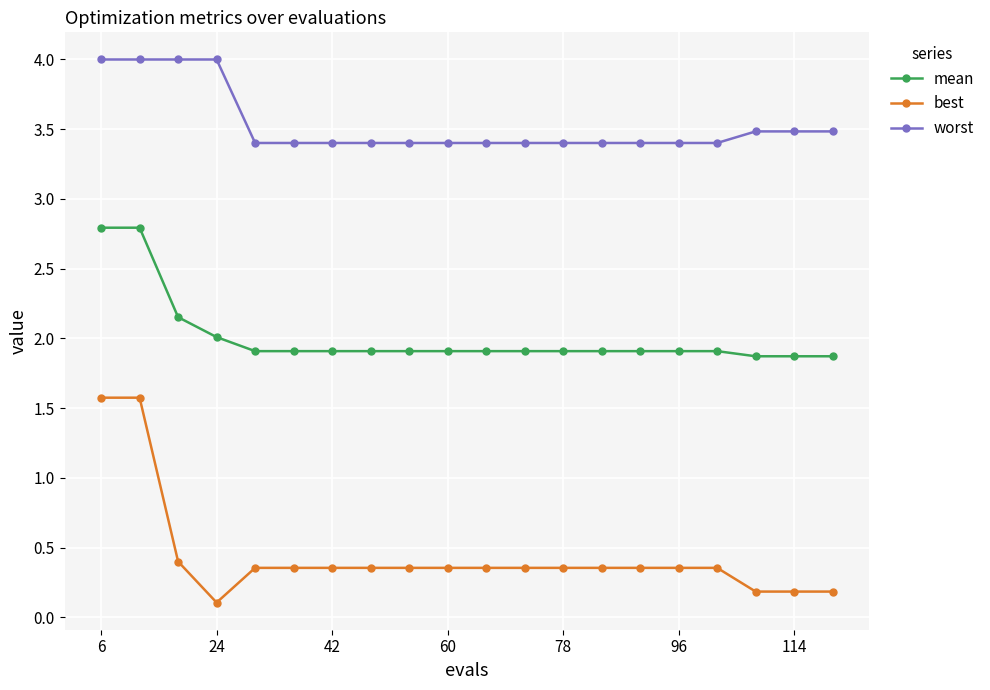

What is the value of the mean point at the 18th from the left?

1.9